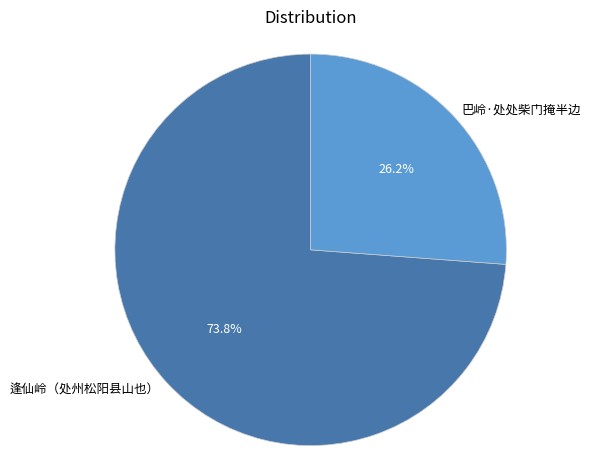

Combined, what portion of the pie is 逢仙岭（处州松阳县山也） and 巴岭·处处柴门掩半边?

100.0%